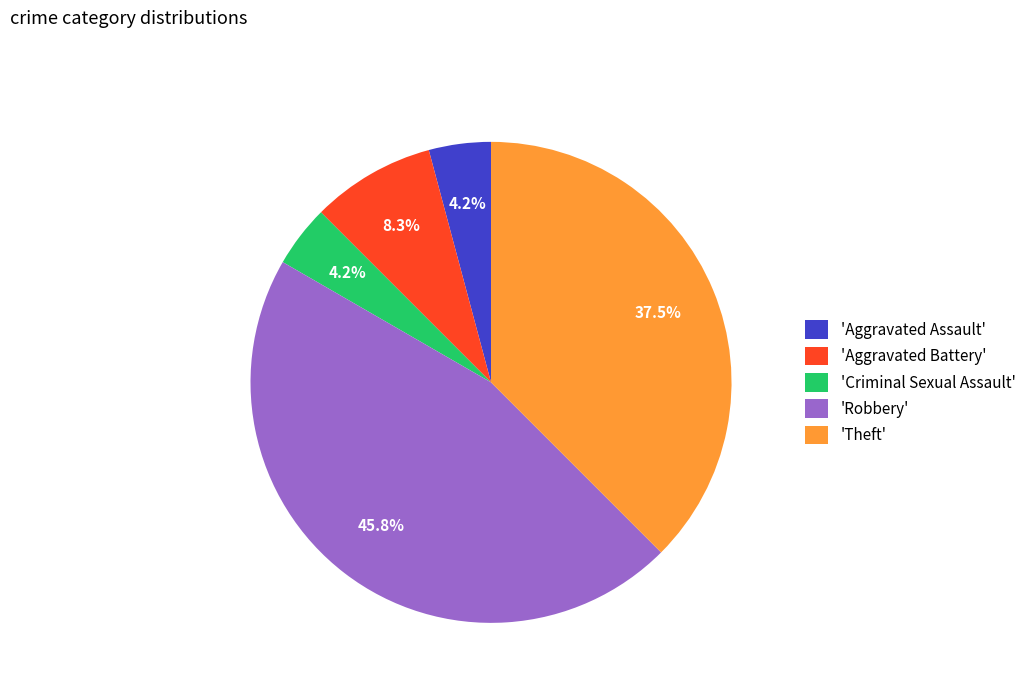

Between 'Robbery' and 'Aggravated Battery', which is larger?

'Robbery'